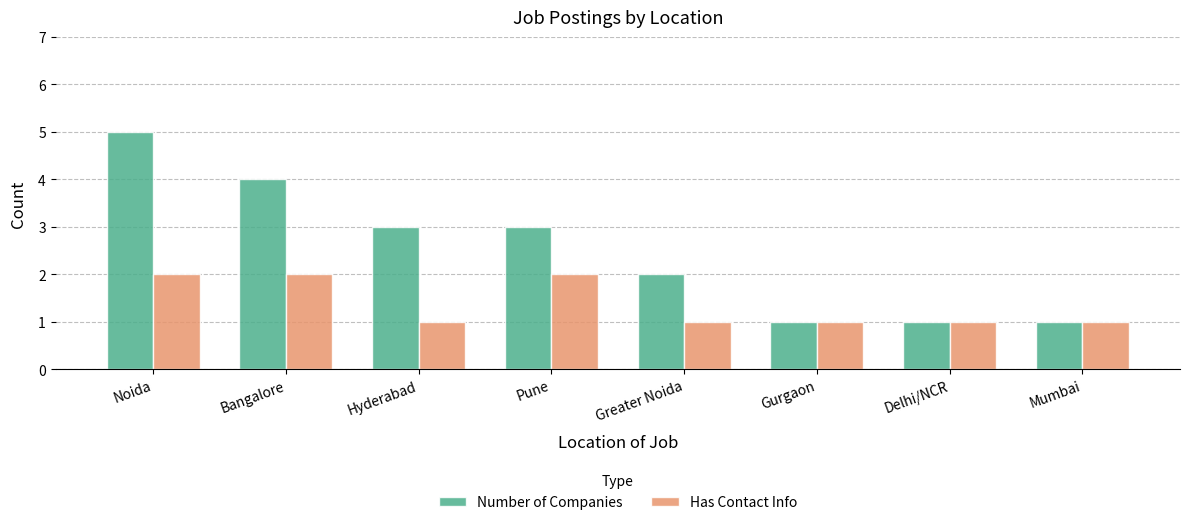

True or false: Number of Companies has a value of 1 at Delhi/NCR.

True